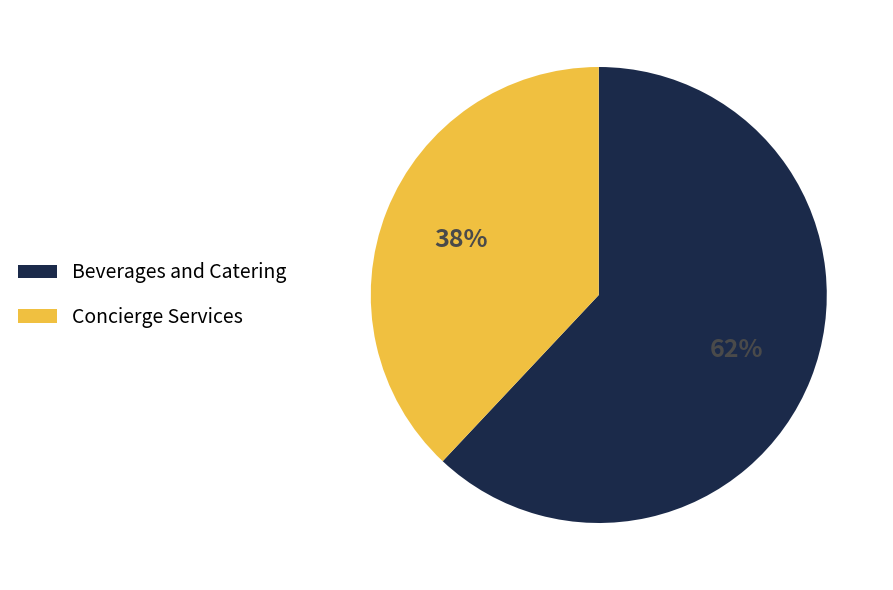

Do Beverages and Catering and Concierge Services together represent more than half of the pie?

Yes